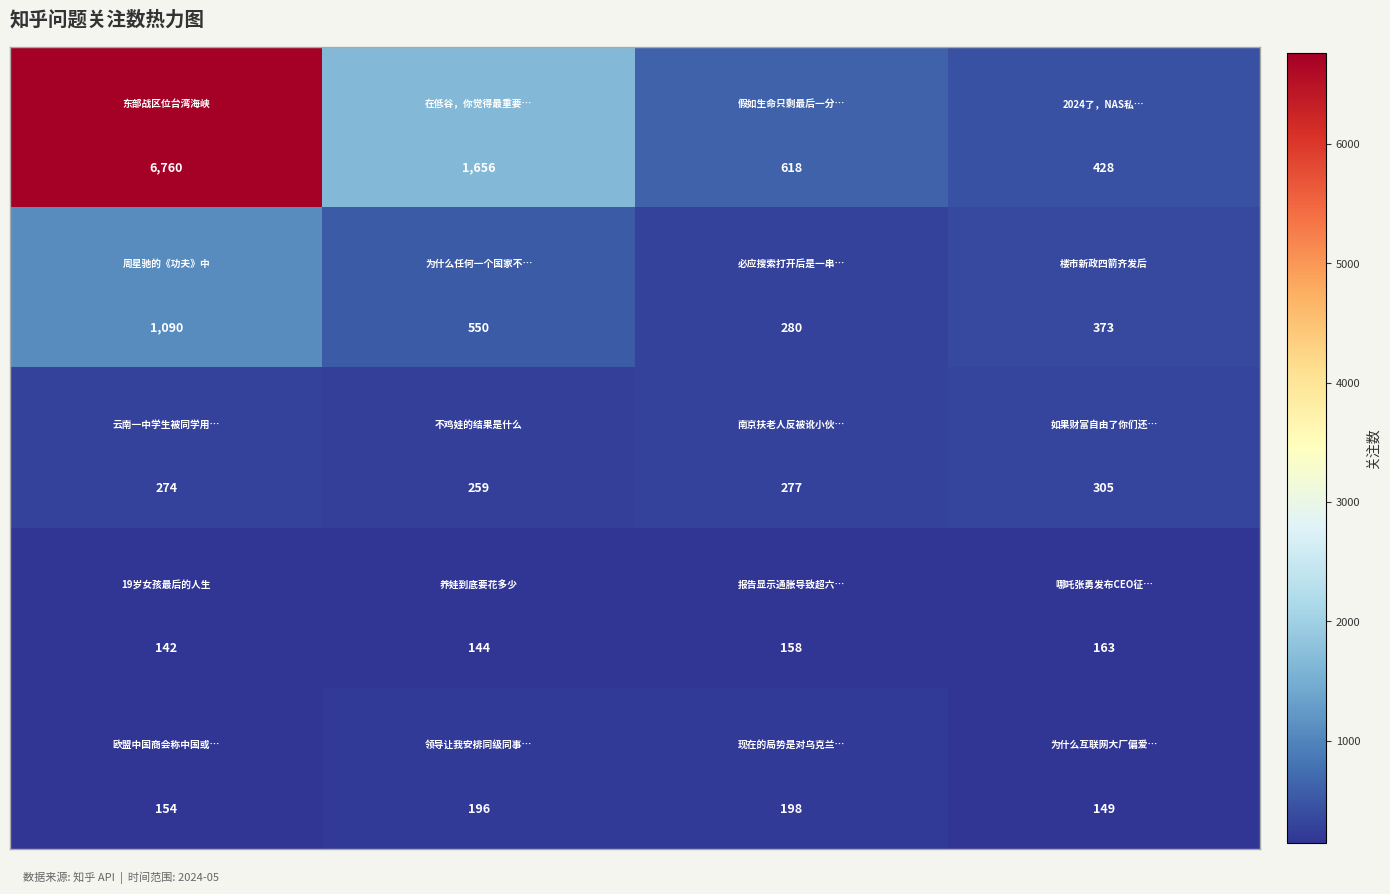

What is the greatest value displayed?

6760